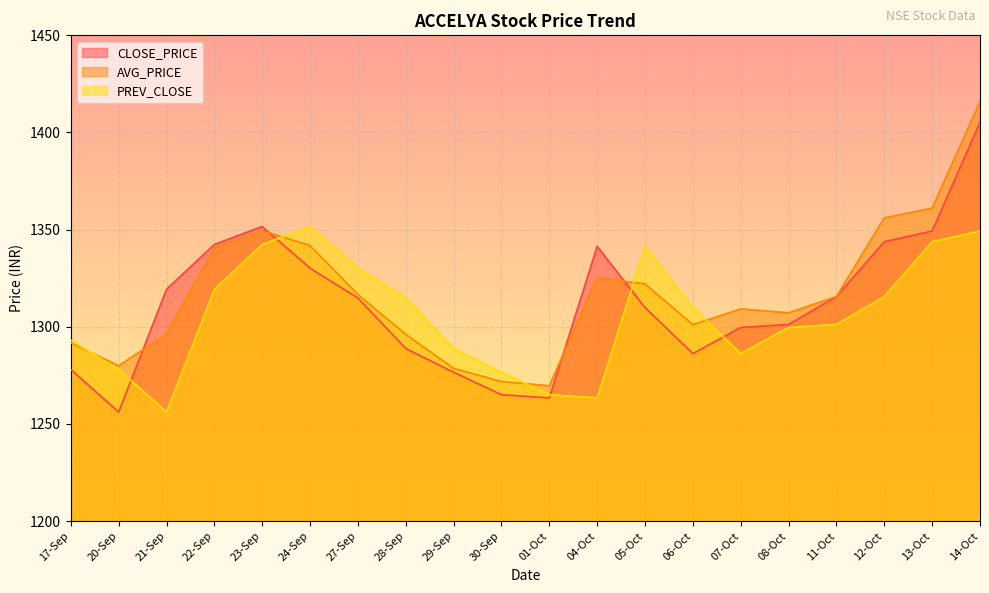

Between which two adjacent categories do AVG_PRICE and CLOSE_PRICE first intersect?

20-Sep and 21-Sep